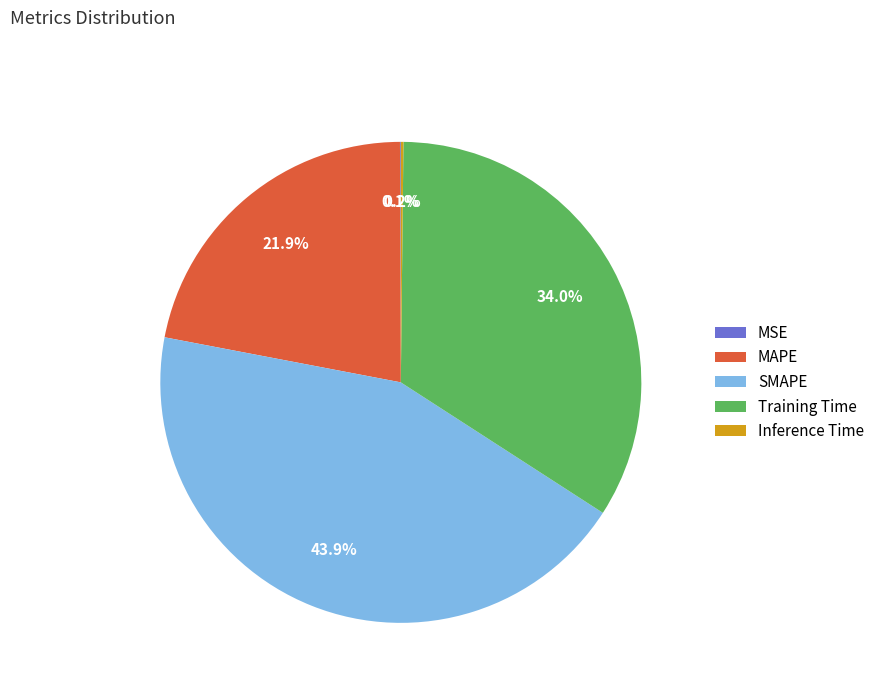

To the nearest percent, what is the difference between the largest and smallest slice percentages?

44%